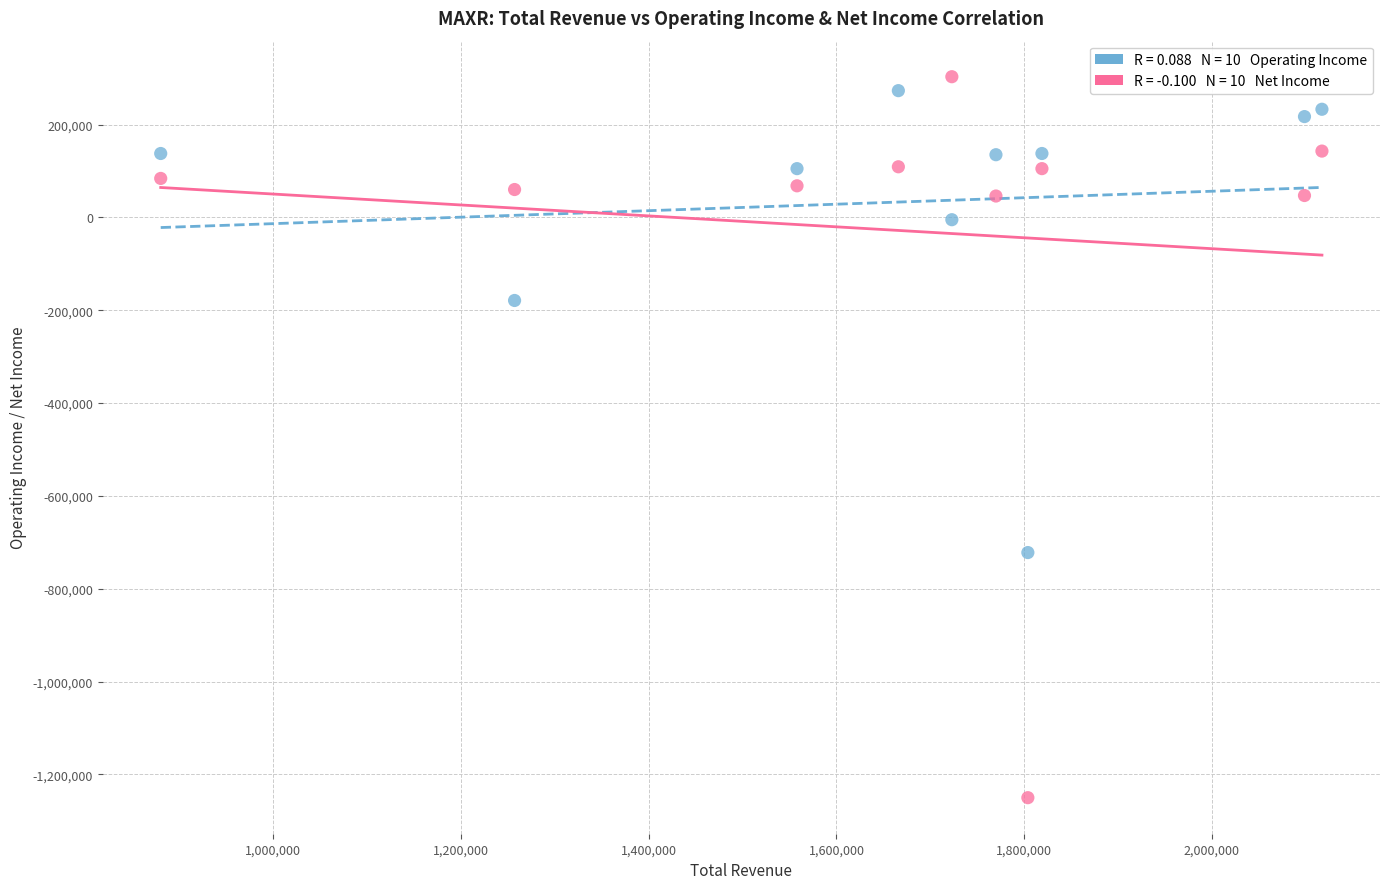

Across all data points, what is the range of X values (max minus min)?

1237500